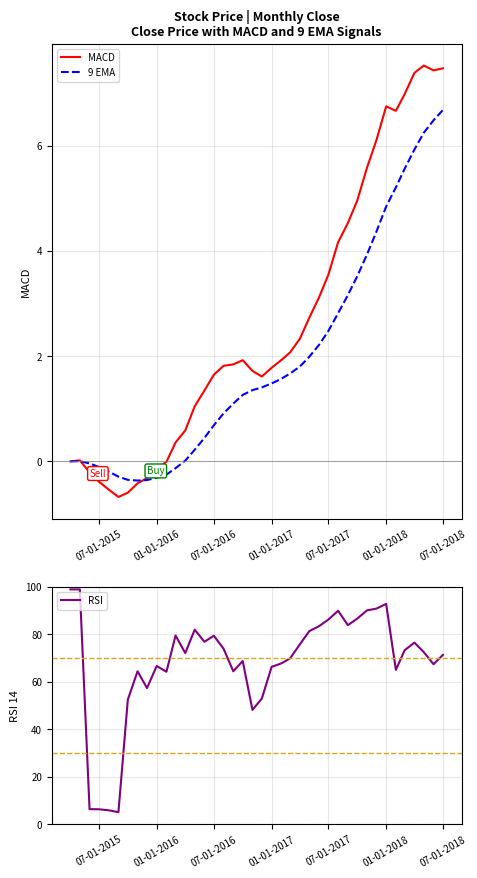

Which series has the largest total across all categories?

RSI